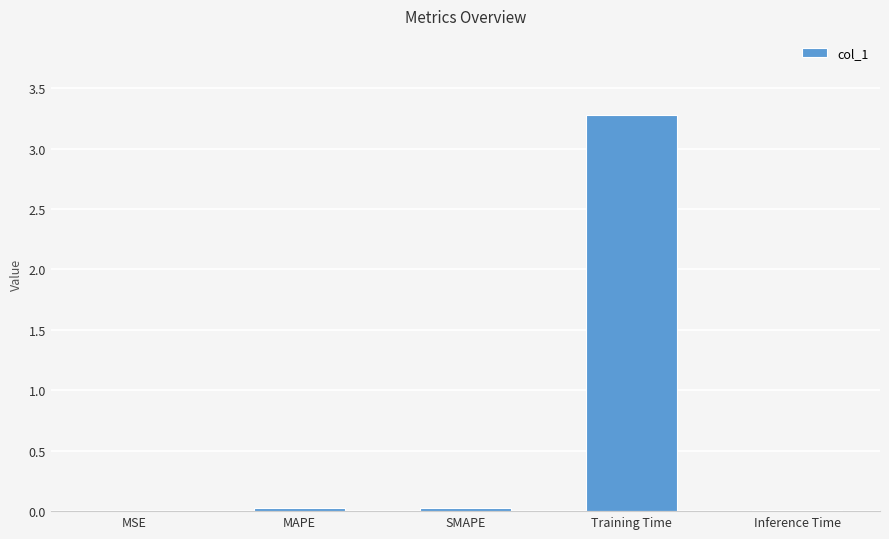

What is the maximum value shown in the chart?

3.3